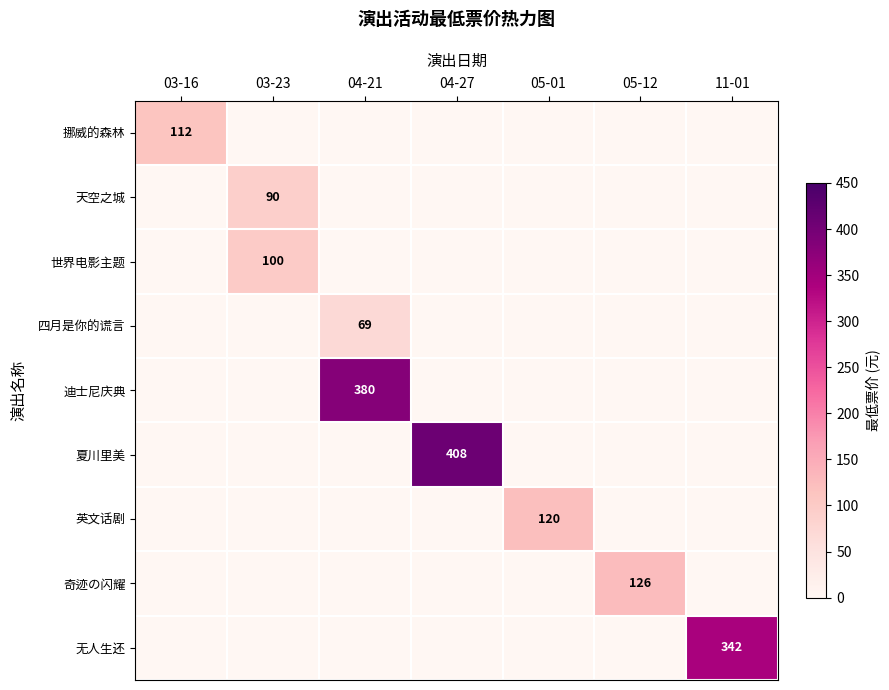

What is the difference between the highest and lowest values at 03-23?

100